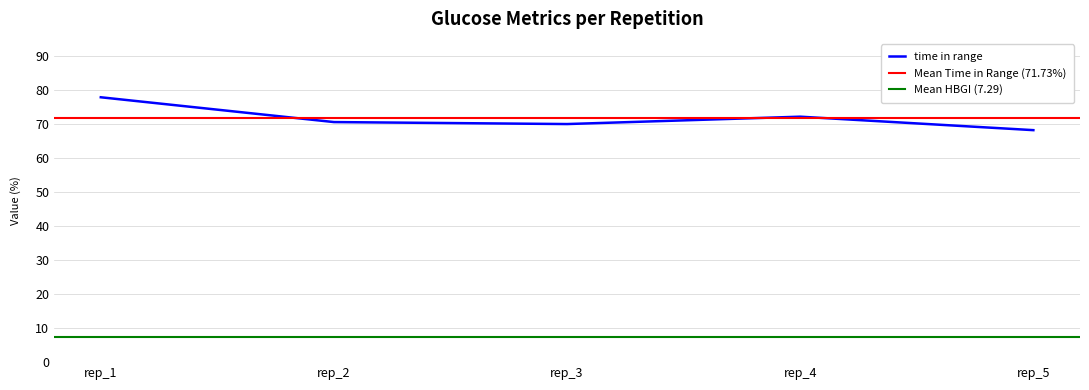

True or false: time in range has a value of 70.0 at rep_3.

True